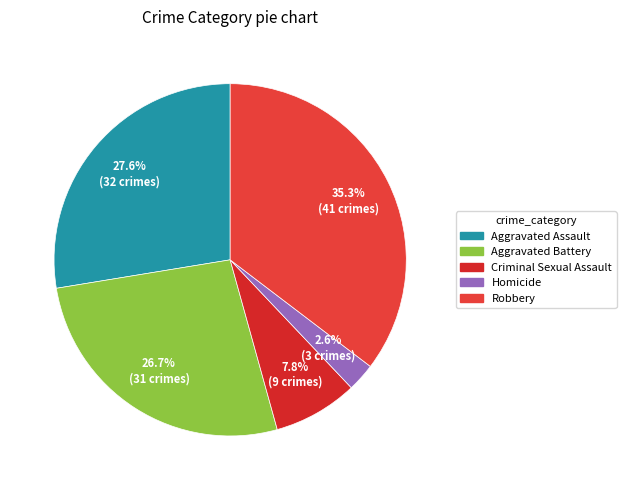

How many segments does this pie chart have?

5